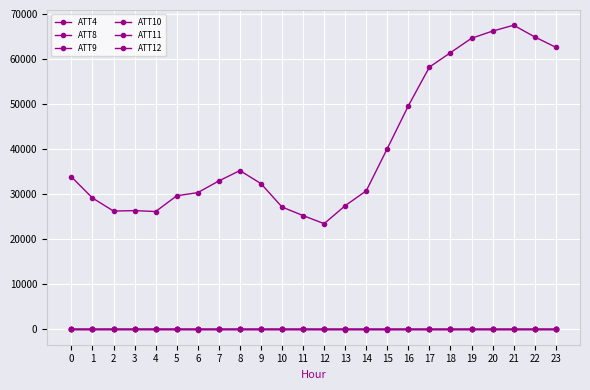

Between 0 and 5, which series saw the biggest shift?

ATT4